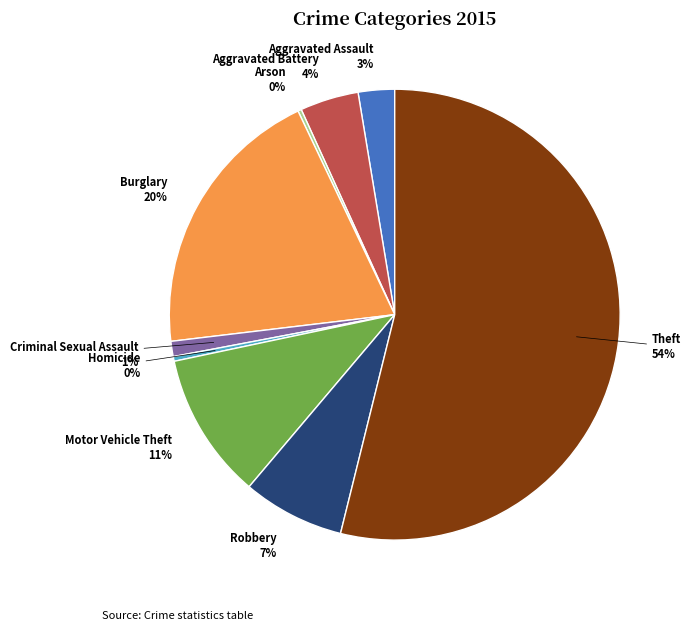

Is there any slice that represents more than half of the pie?

Yes